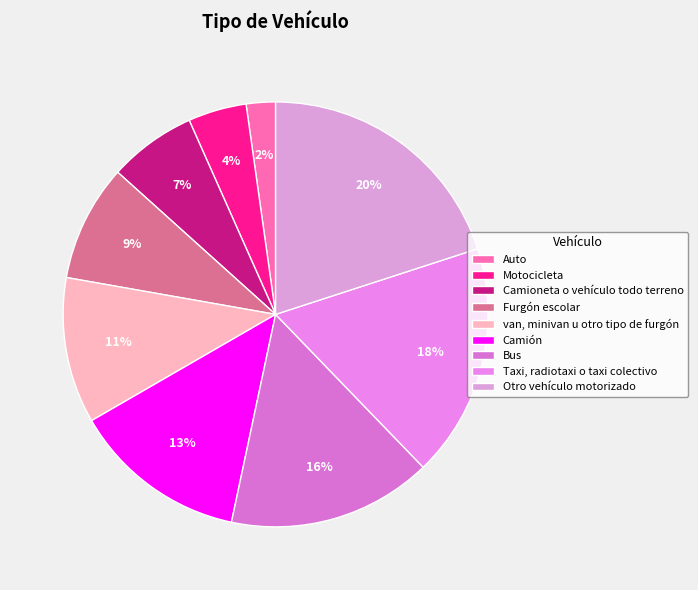

How many segments does this pie chart have?

9